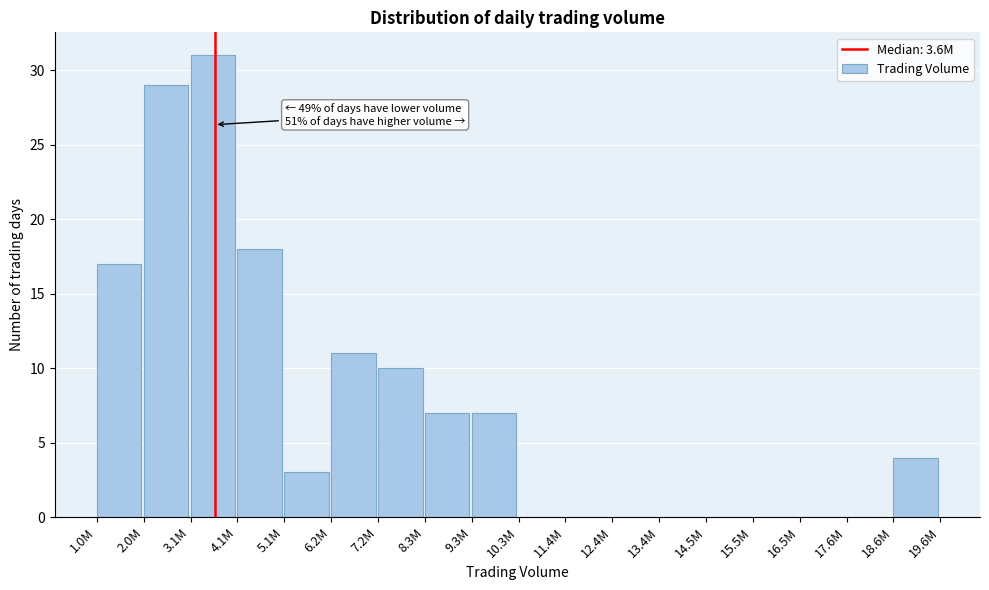

Reading right to left, extract all data points from this chart.

18.6M=4	17.6M=0	16.5M=0	15.5M=0	14.5M=0	13.4M=0	12.4M=0	11.4M=0	10.3M=0	9.3M=7	8.3M=7	7.2M=10	6.2M=11	5.1M=3	4.1M=18	3.1M=31	2.0M=29	1.0M=17